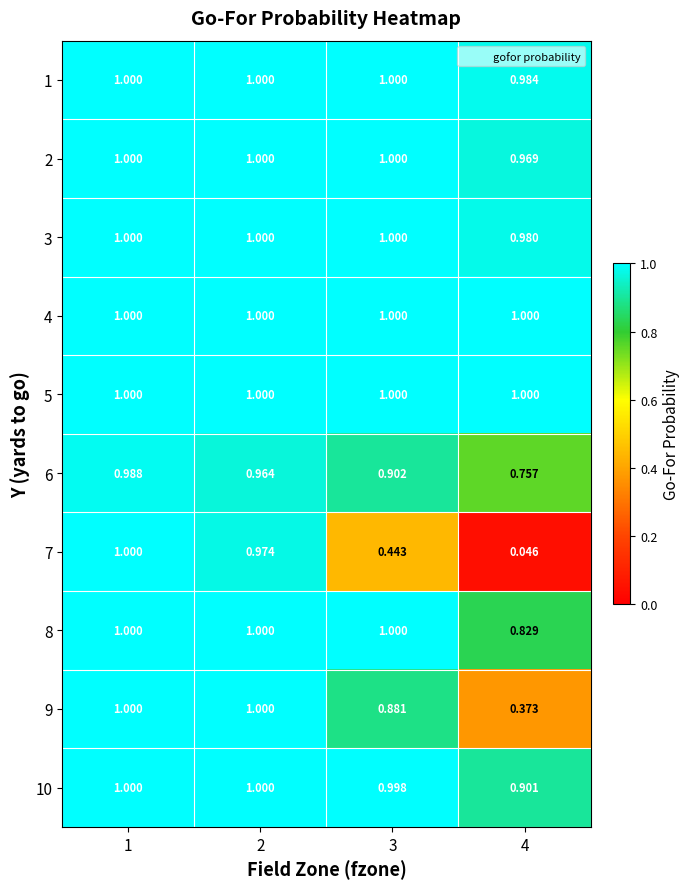

Is the value of 10 at 1 greater than the value of 1 at 4?

Yes